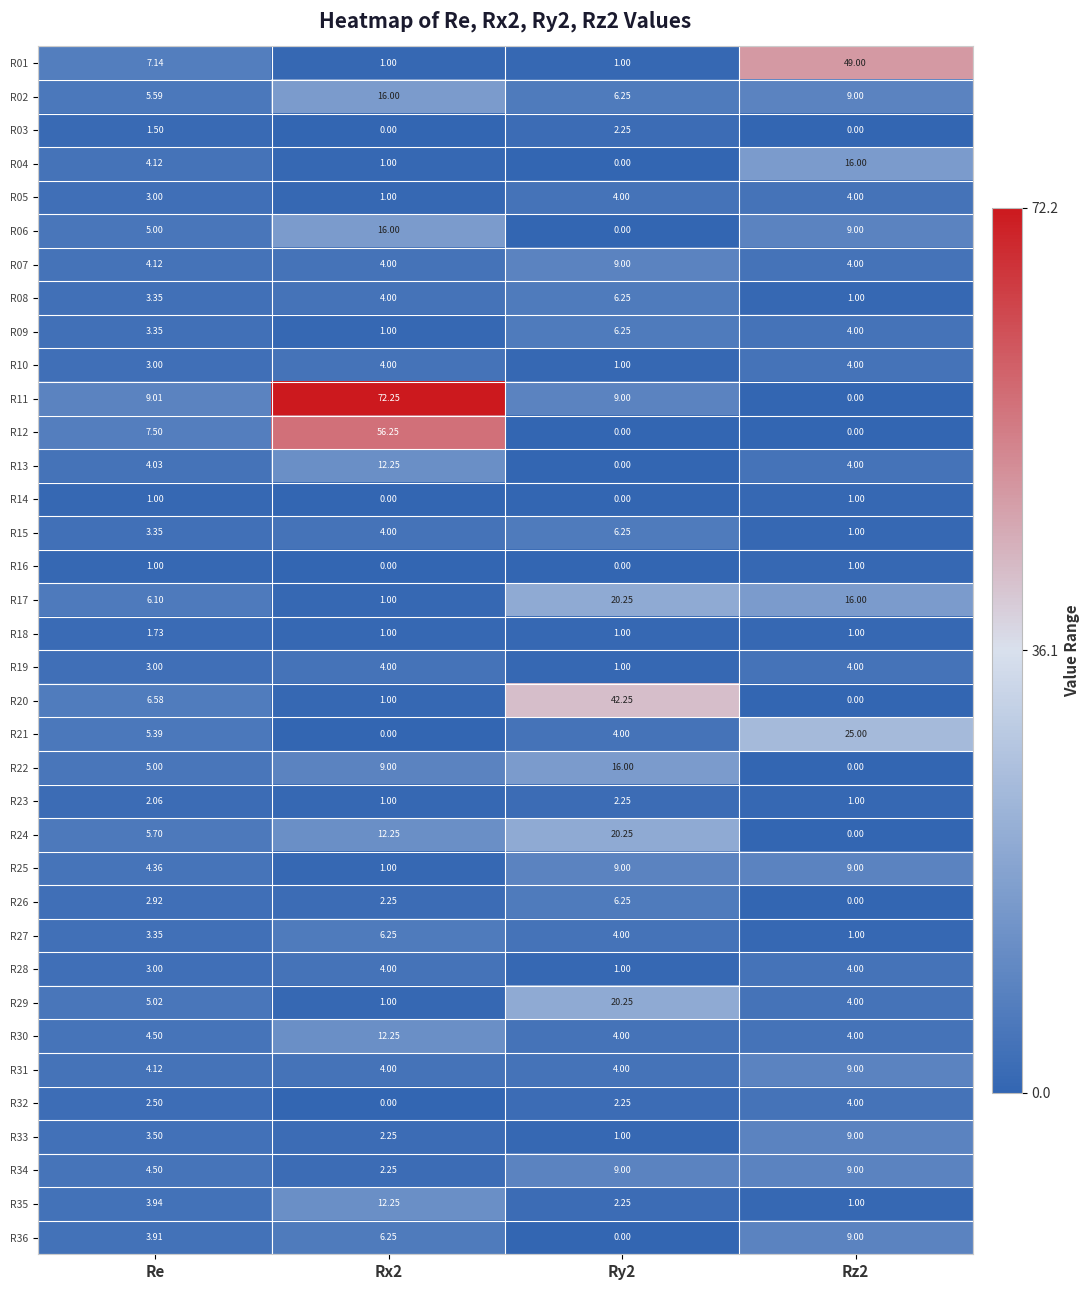

Is the value of R33 at Rz2 greater than the value of R23 at Rx2?

Yes